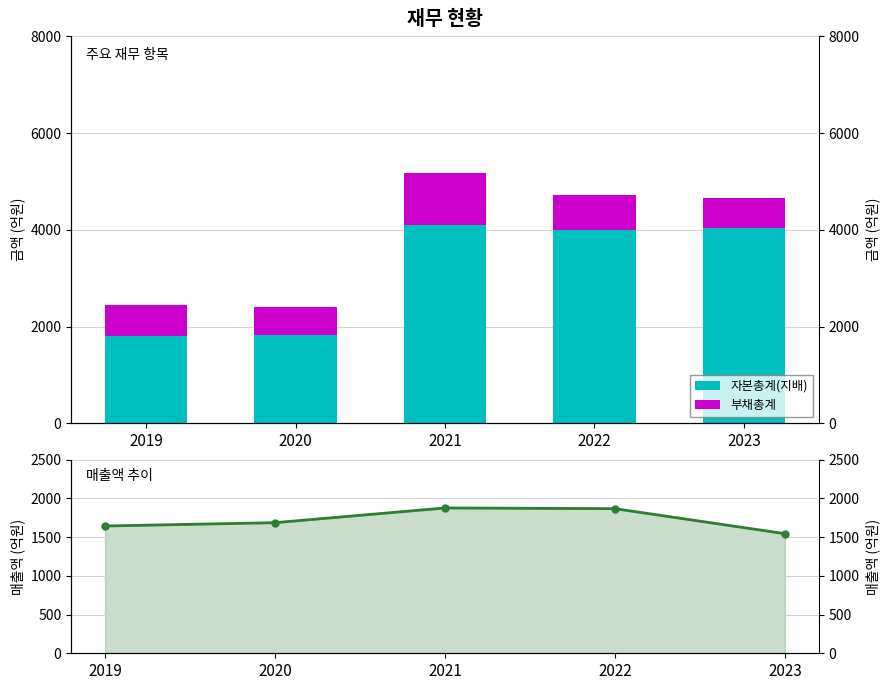

What is the difference between the 매출액 values at 2019 and 2020?

43